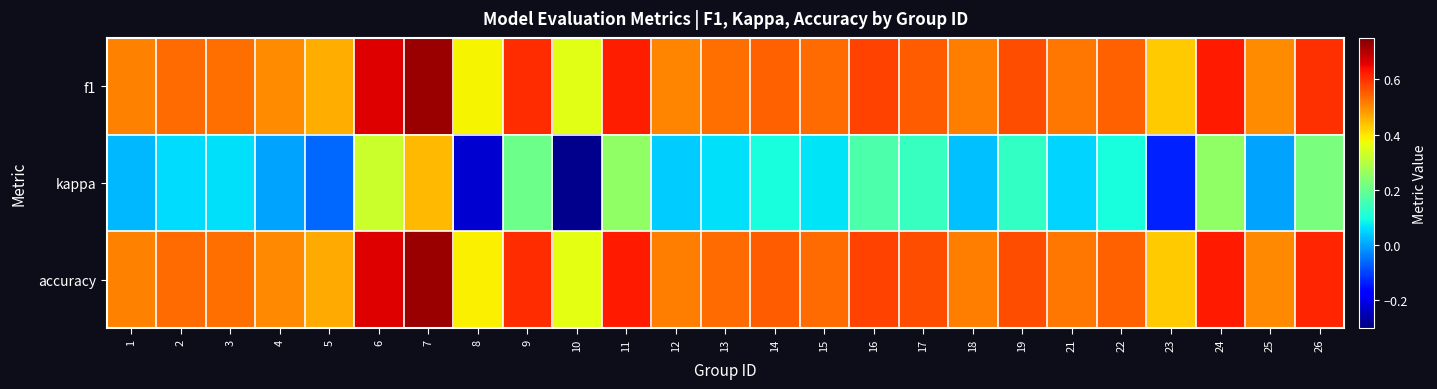

Which category has the highest value across all series?

7